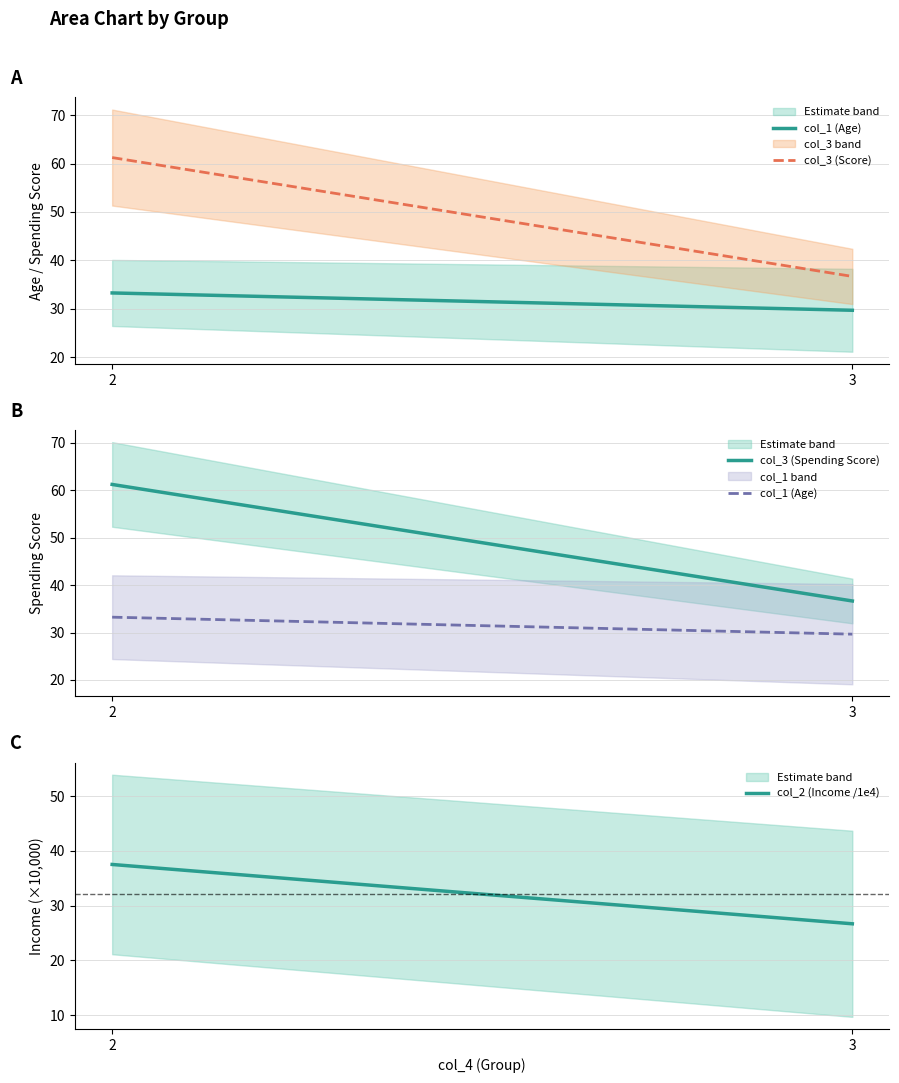

Is the value of col_2 (Income /1e4) at 2 greater than the value of col_3 (Spending Score) at 2?

No